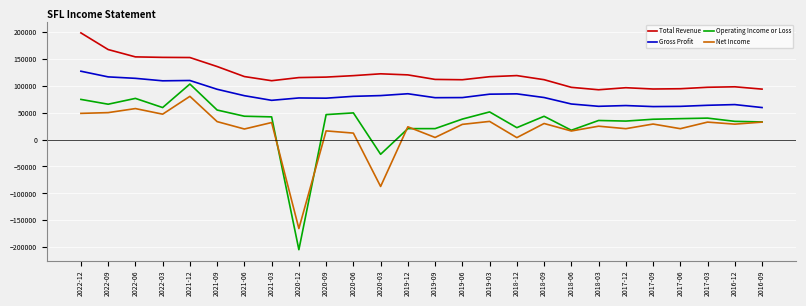

True or false: Net Income and Operating Income or Loss intersect in this chart.

True